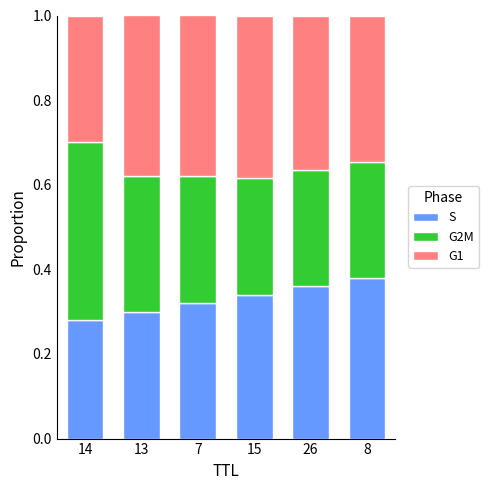

Is it true that S equals 0.3 at 15?

True